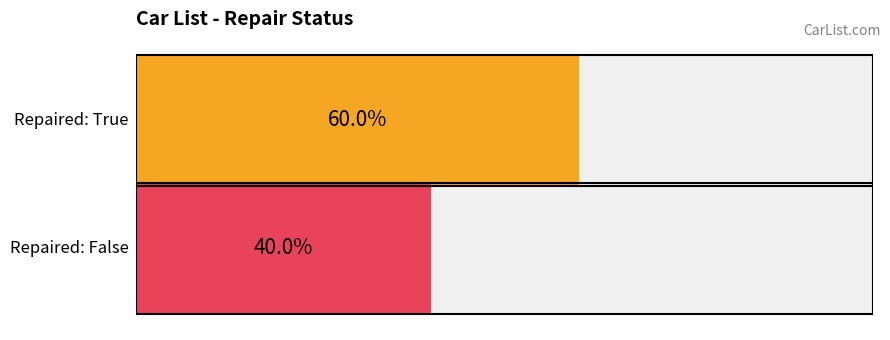

List the labels in order of Repaired value, smallest first.

False, True